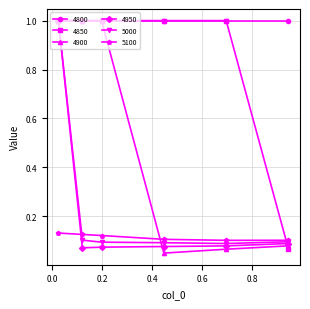

Which series has the largest range (max minus min)?

4900